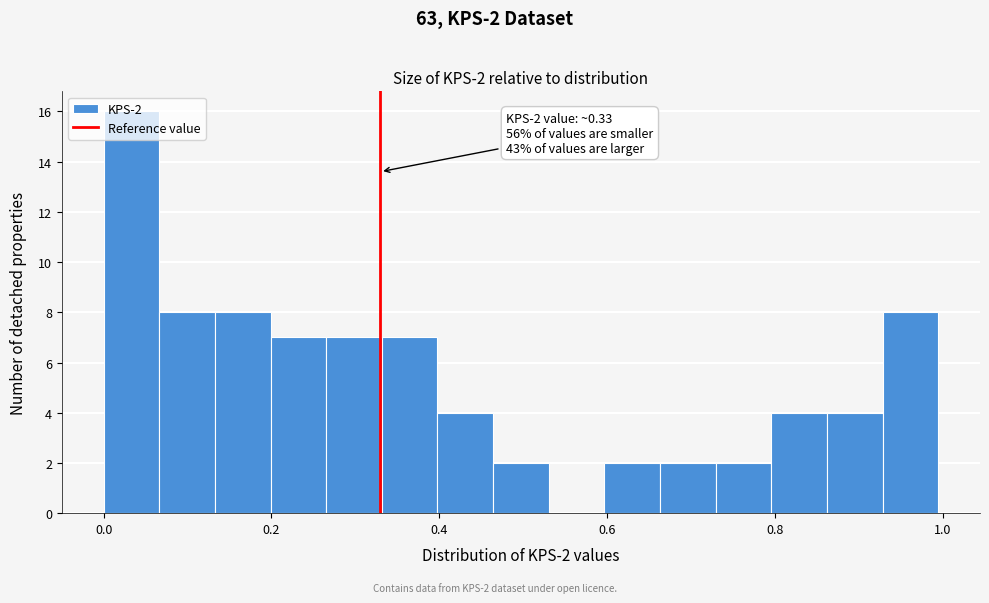

Around what value on the x-axis is the tallest bar? Give the approximate position of its centre, as read against the axis.

0.04